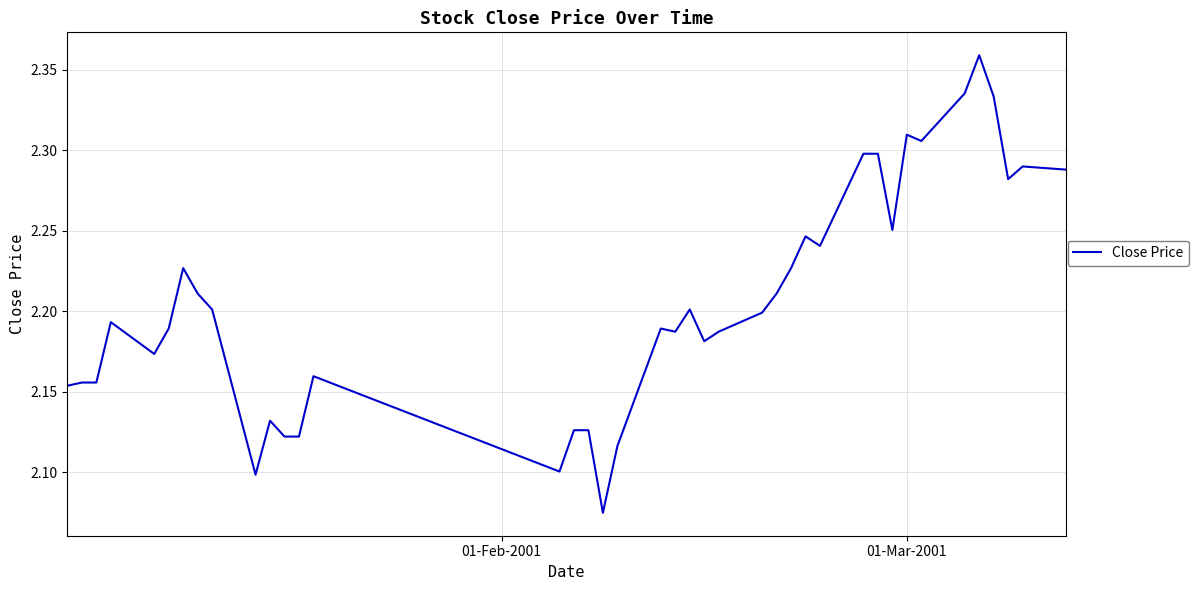

What is the difference between the maximum and minimum values?

0.3